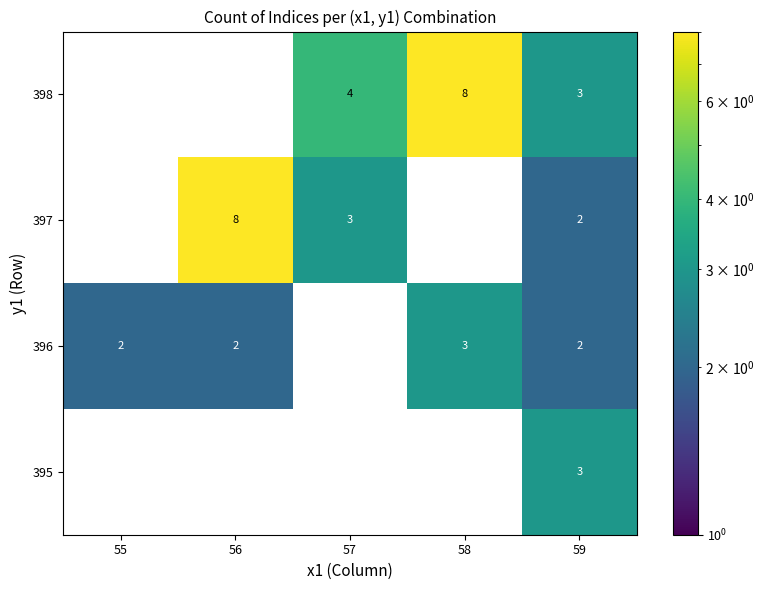

True or false: 396 has a value of 2 at 59.

True